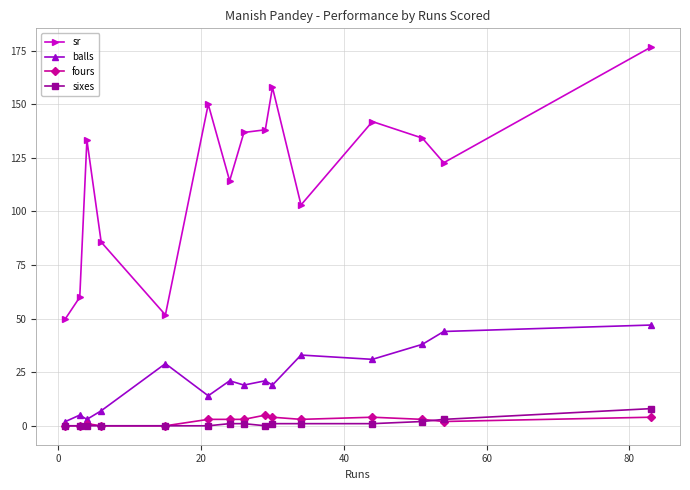

True or false: sr has more than 0 points higher than both neighbors.

True